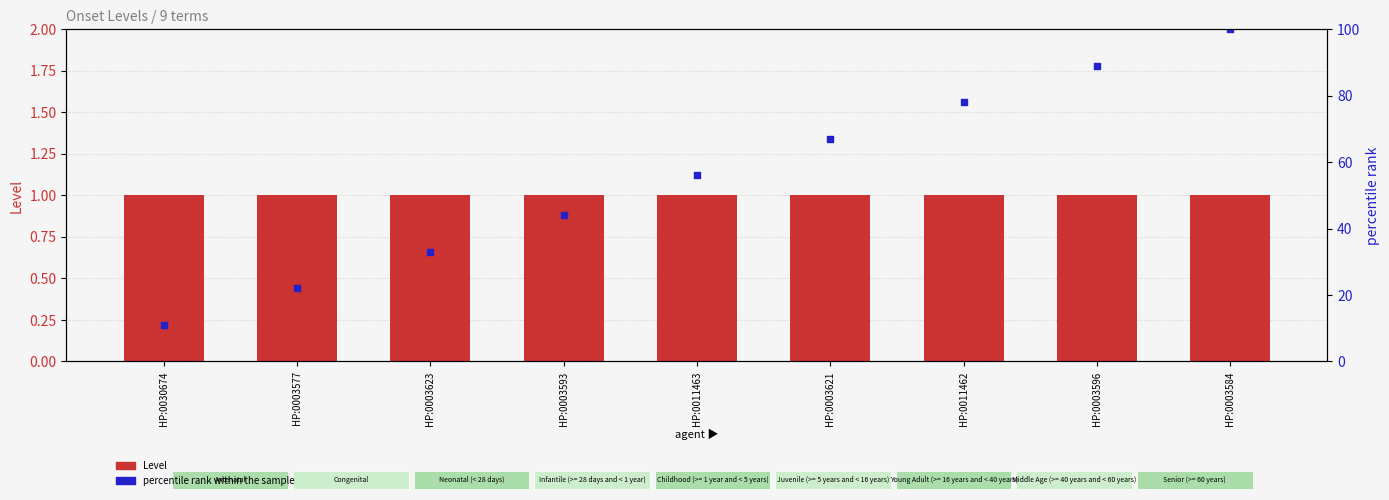

Which series has the widest spread of Y values?

percentile rank within the sample